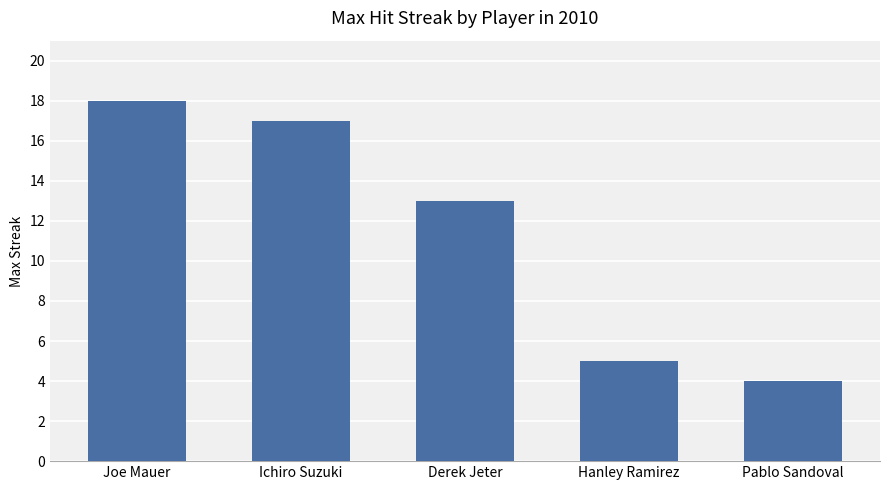

How many data points does each series have?

5